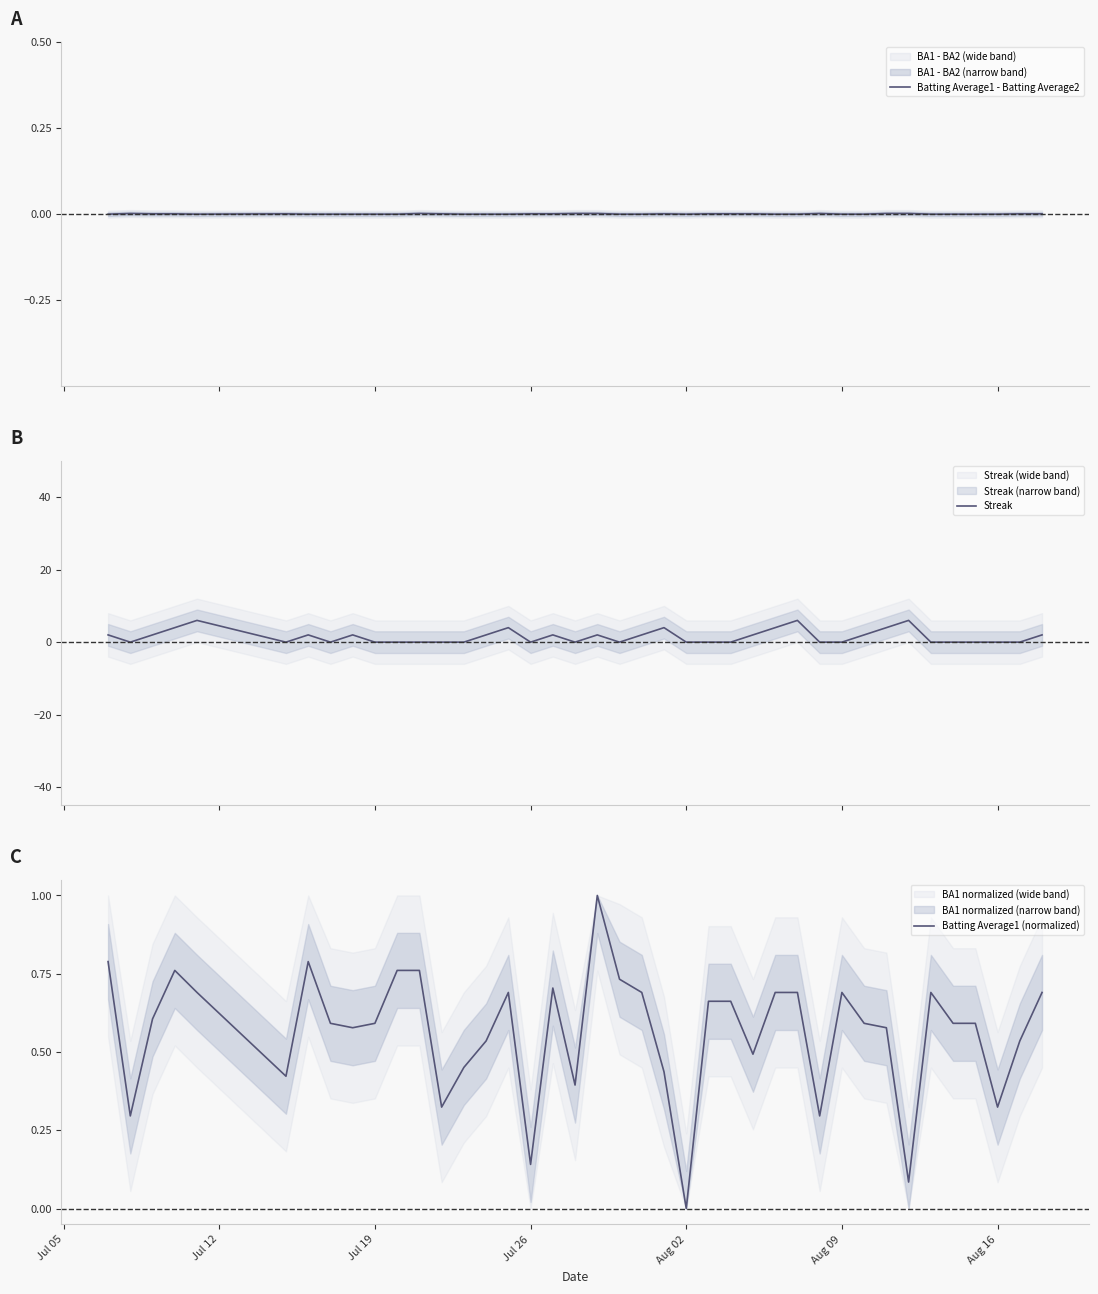

Reading right to left, list all the values displayed in this chart.

Batting Average1 - Batting Average2: 0.0	0.0	0.0	0.0	0.0	0.0	0.0	0.0	0.0	0.0	0.0	0.0	0.0	0.0	0.0	0.0	0.0	0.0	0.0	0.0	0.0	0.0	0.0	0.0	0.0	0.0	0.0	0.0	0.0	0.0	0.0	0.0	0.0	0.0	0.0	0.0	0.0	0.0	0.0	0.0
Streak: 2.0	0.0	0.0	0.0	0.0	0.0	6.0	4.0	2.0	0.0	0.0	6.0	4.0	2.0	0.0	0.0	0.0	4.0	2.0	0.0	2.0	0.0	2.0	0.0	4.0	2.0	0.0	0.0	0.0	0.0	0.0	2.0	0.0	2.0	0.0	6.0	4.0	2.0	0.0	2.0
Batting Average1 (normalized): 0.7	0.5	0.3	0.6	0.6	0.7	0.1	0.6	0.6	0.7	0.3	0.7	0.7	0.5	0.7	0.7	0.0	0.4	0.7	0.7	1.0	0.4	0.7	0.1	0.7	0.5	0.5	0.3	0.8	0.8	0.6	0.6	0.6	0.8	0.4	0.7	0.8	0.6	0.3	0.8